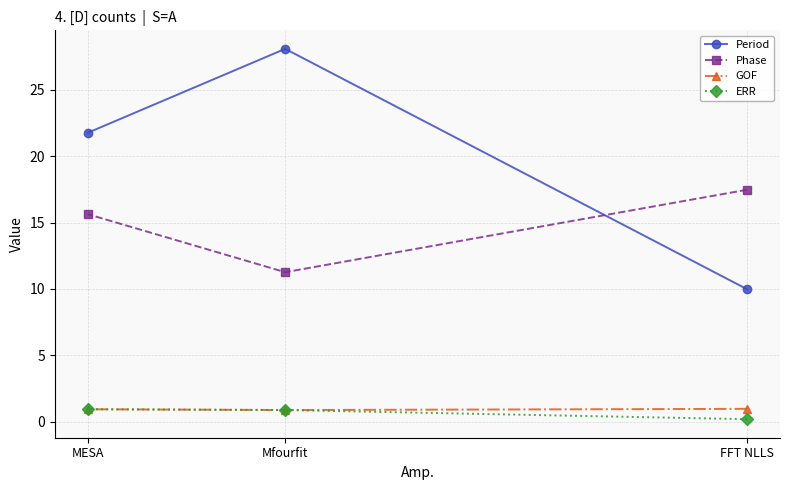

How many lines are shown in the chart?

4